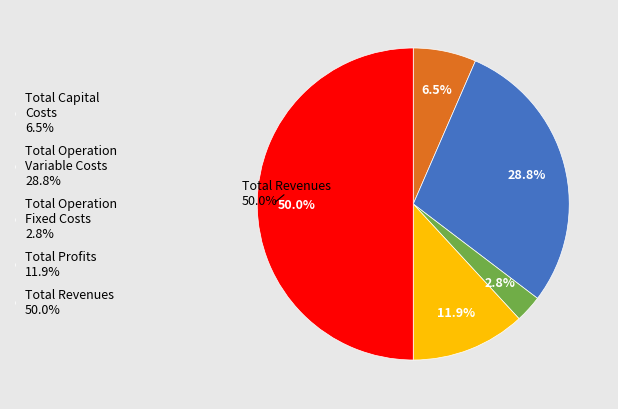

To the nearest percent, what portion does Total Operation Fixed Costs represent?

3%